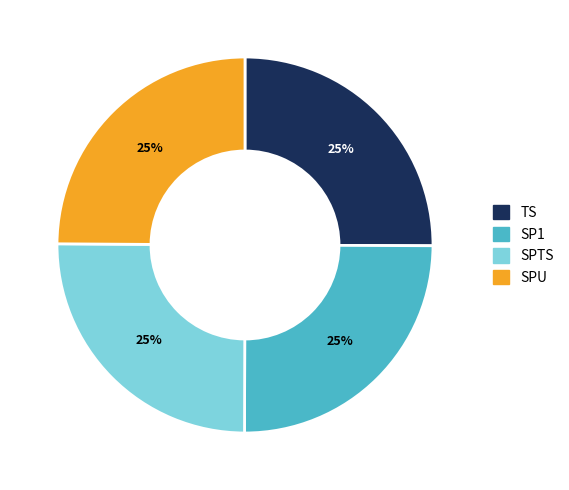

Does SP1 account for over 50% of the chart?

No